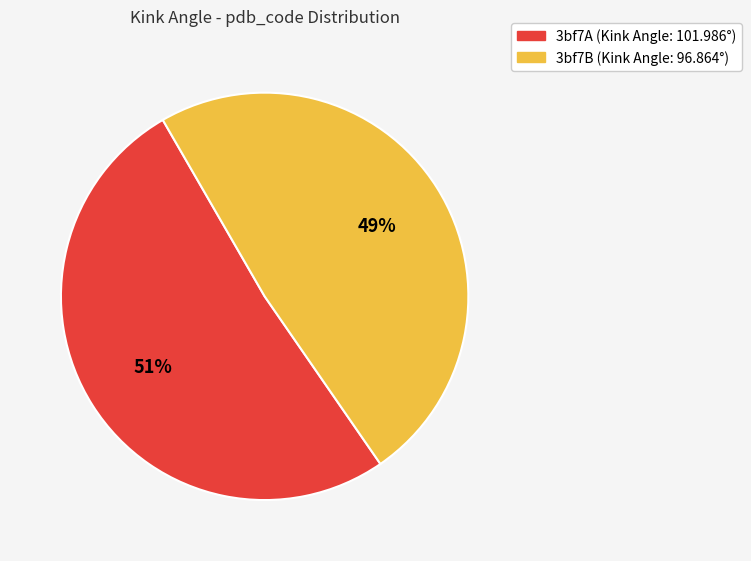

What is the largest slice in the pie chart?

3bf7A